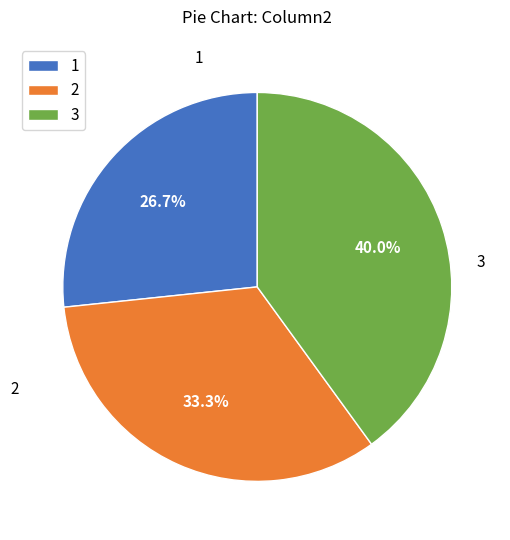

Is there any slice that represents more than half of the pie?

No